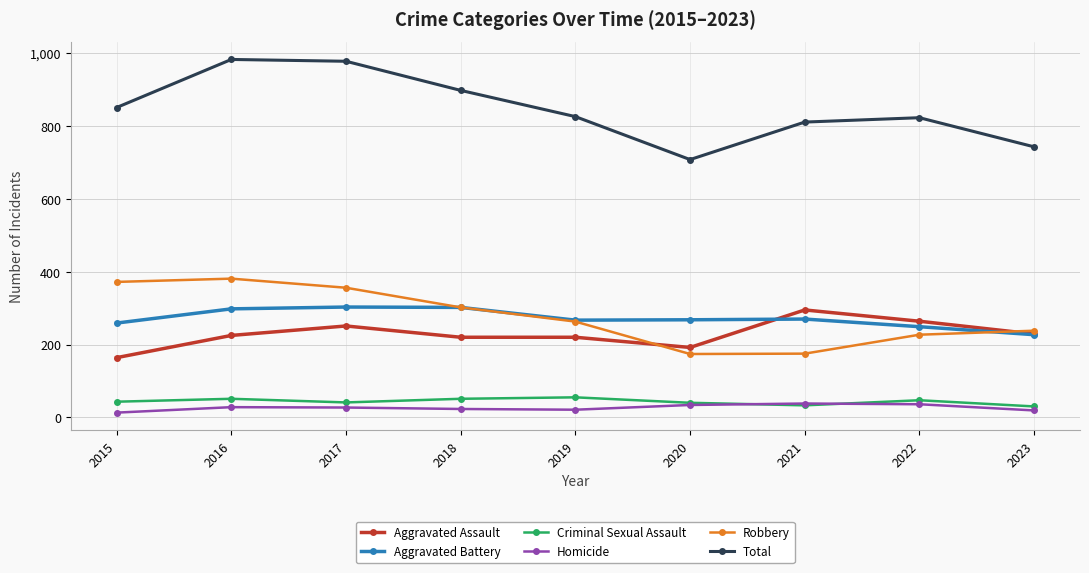

What is the spread (max minus min) of values at 2017?

951